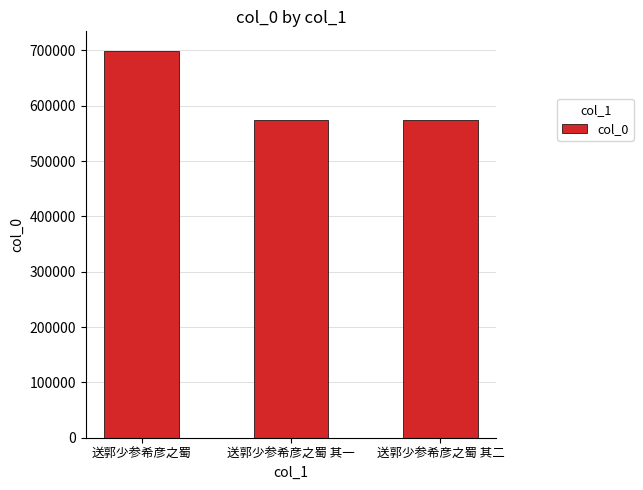

At which category does the chart reach its peak across all series?

送郭少参希彦之蜀